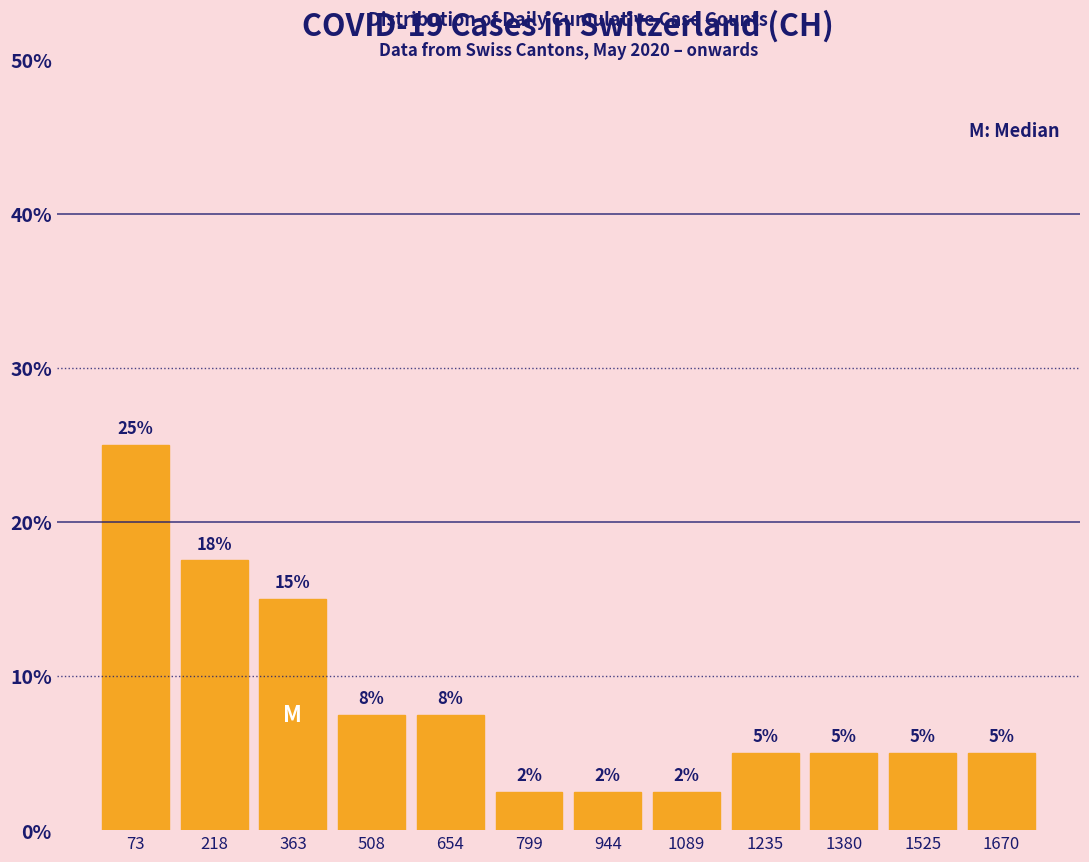

Over which range of the x-axis is the bar tallest?

0 to 140